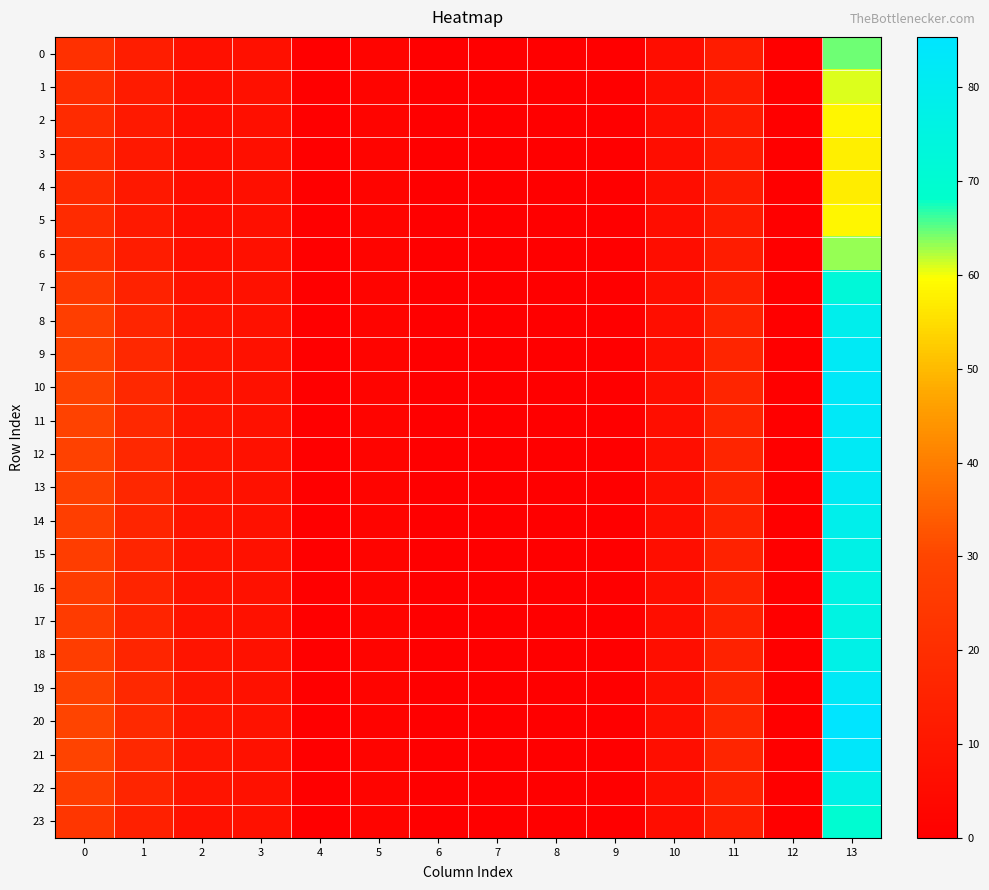

Which has a higher value, 3 or 11?

11